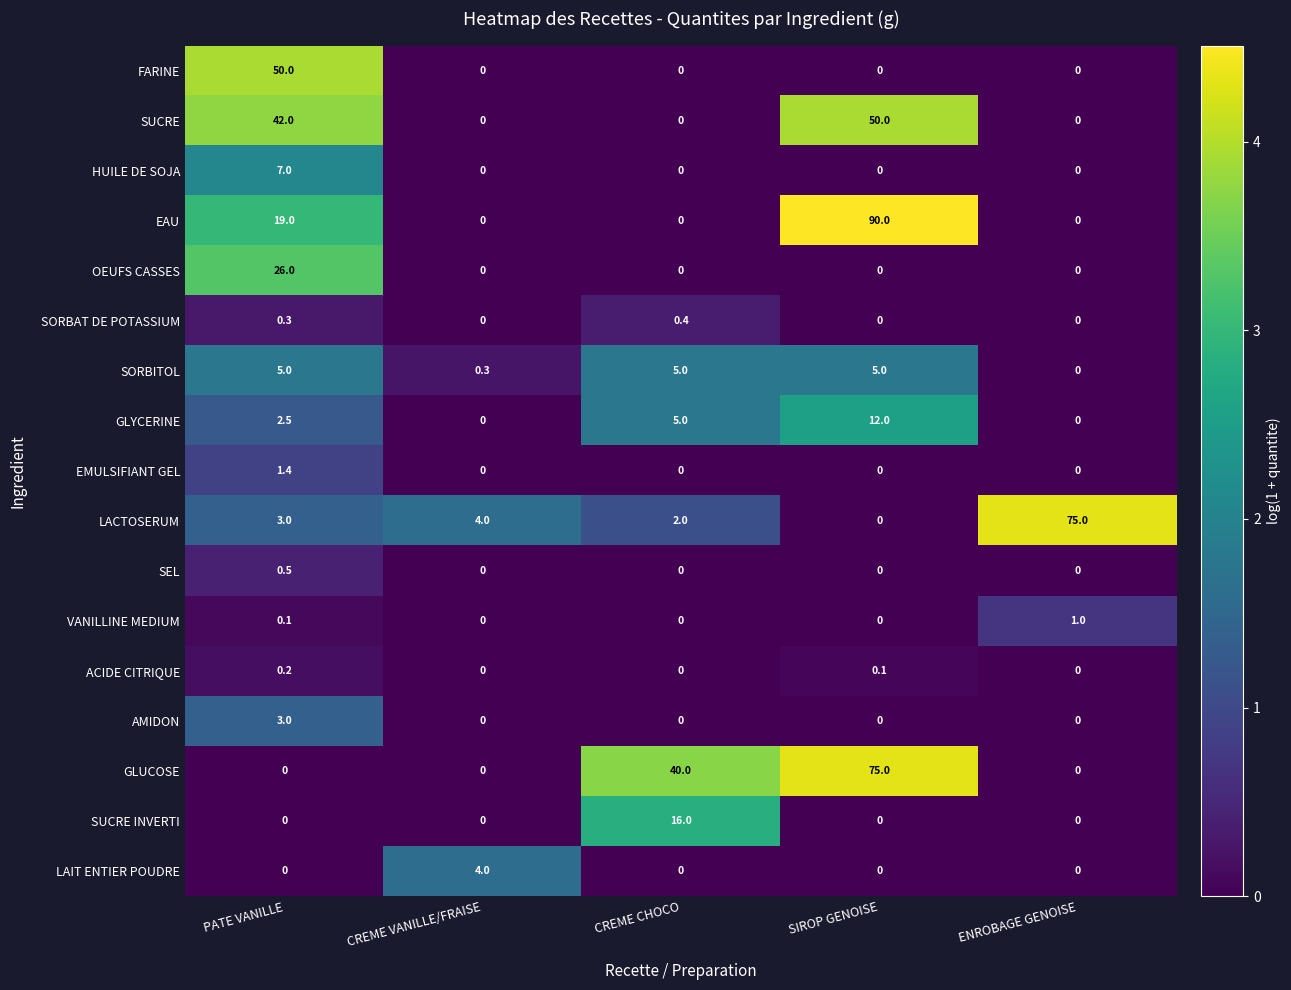

Which series has the widest spread of values?

EAU